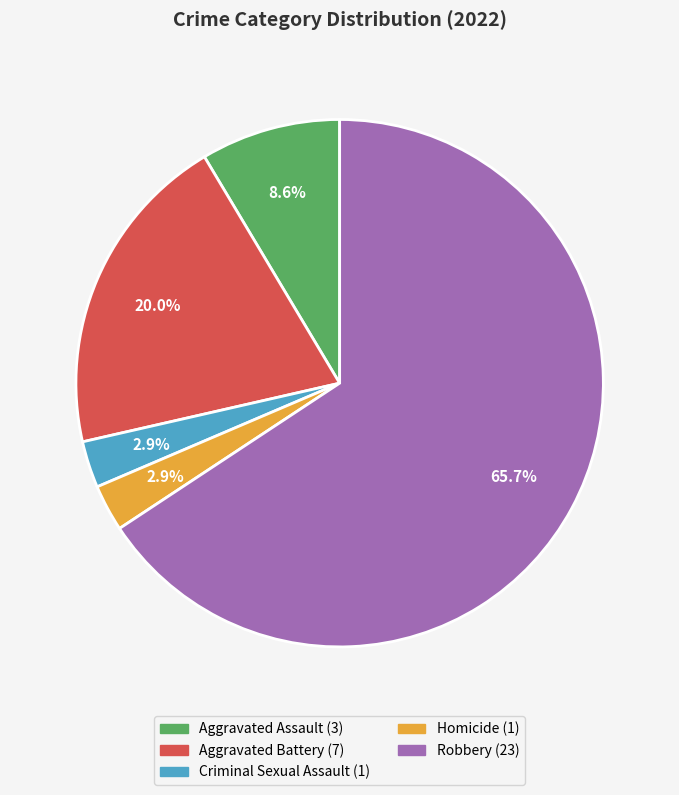

To the nearest percent, what is the difference between the Aggravated Assault and Aggravated Battery slice percentages?

11%